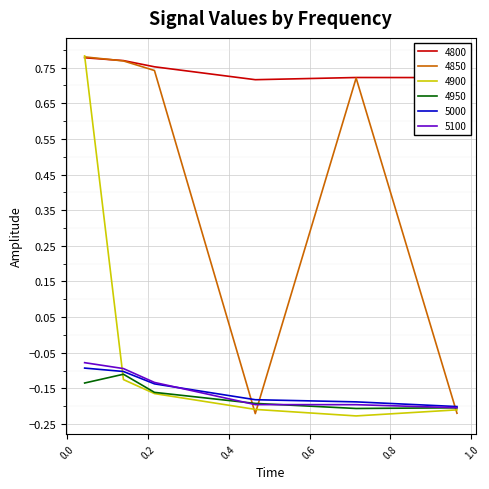

True or false: 4800 and 5100 intersect in this chart.

False